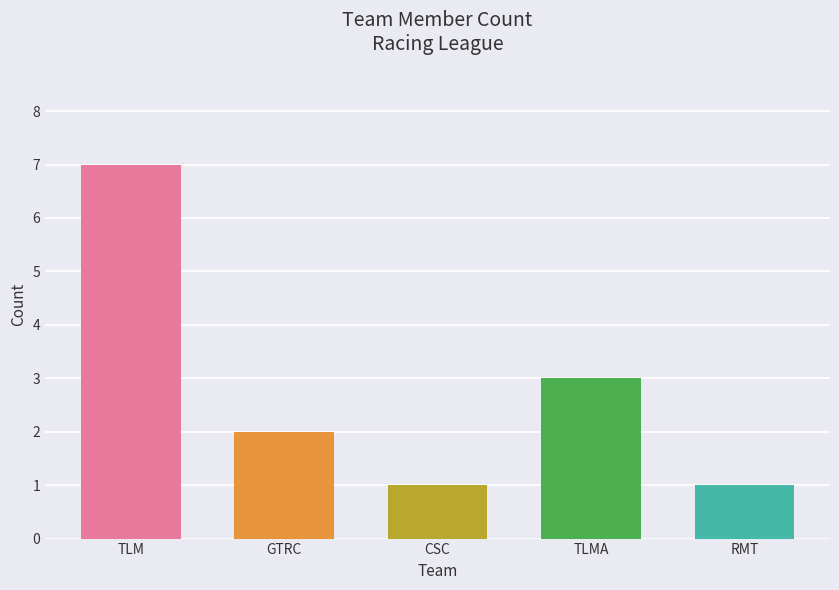

What is the maximum value shown in the chart?

7